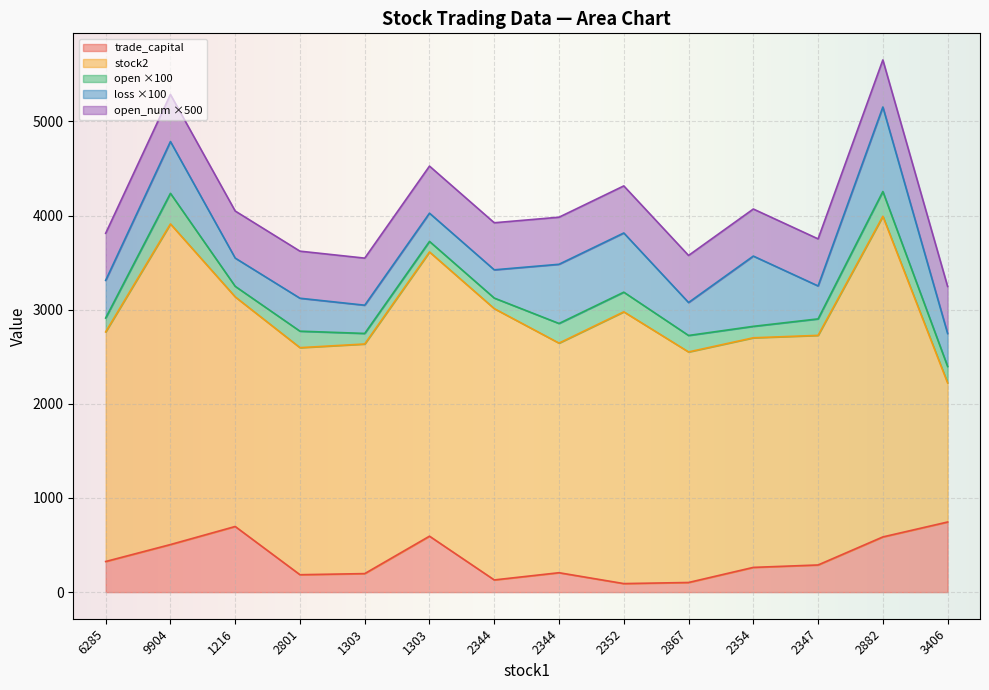

Which series has the widest spread of values?

stock2